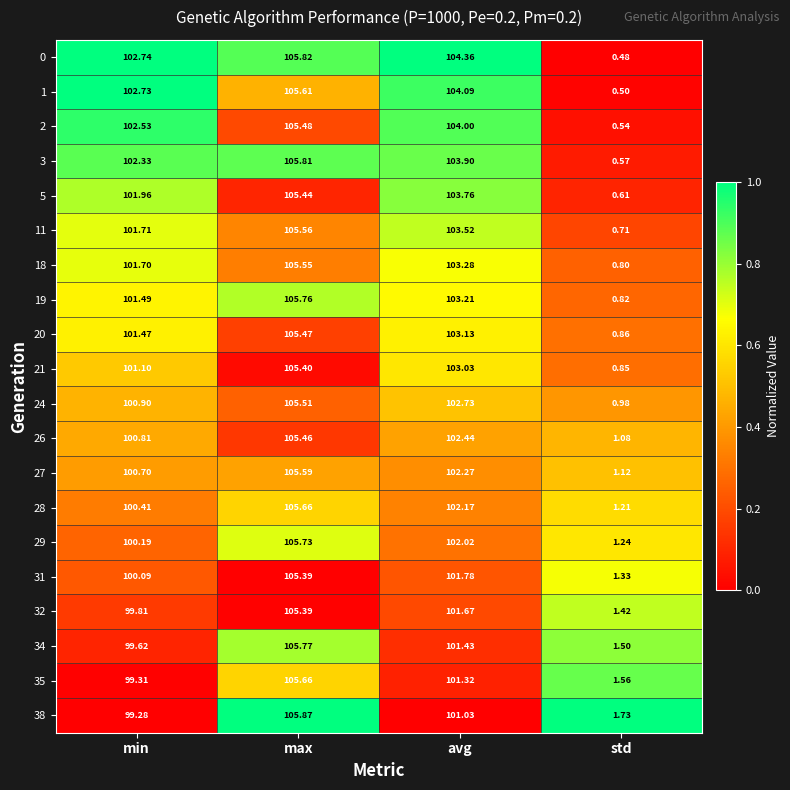

List the labels in order of 26 value, largest first.

max, avg, min, std